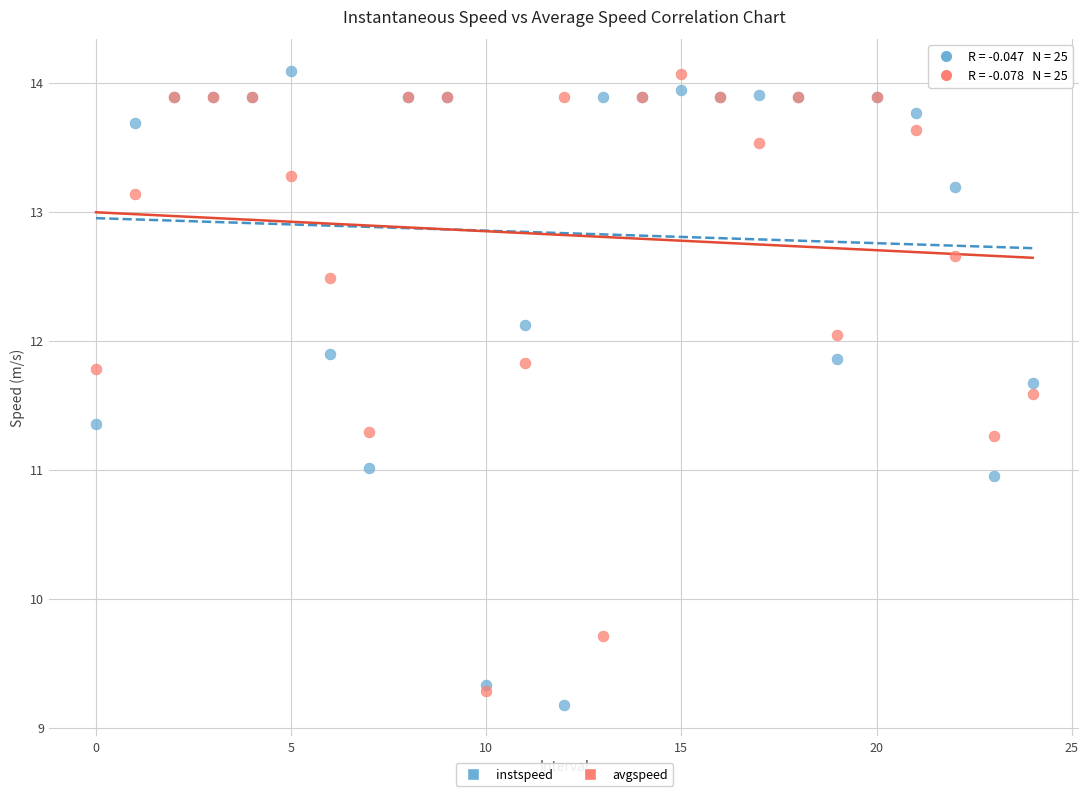

Which series contains the lowest Y value?

instspeed